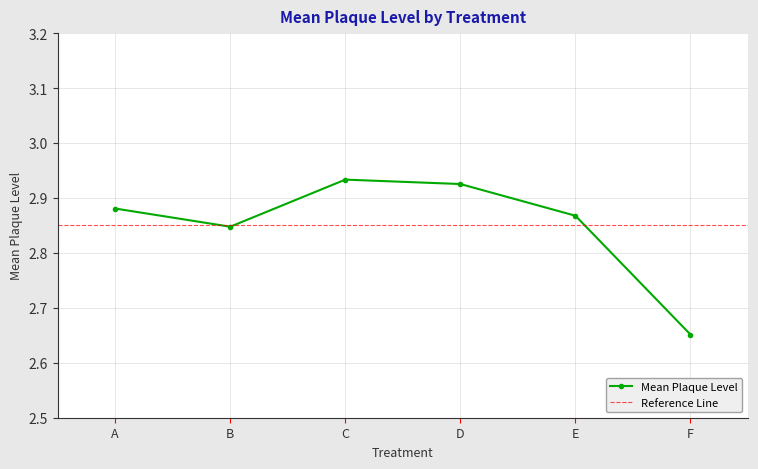

Reading left to right, transcribe all the data shown in this chart.

A=2.9	B=2.8	C=2.9	D=2.9	E=2.9	F=2.7